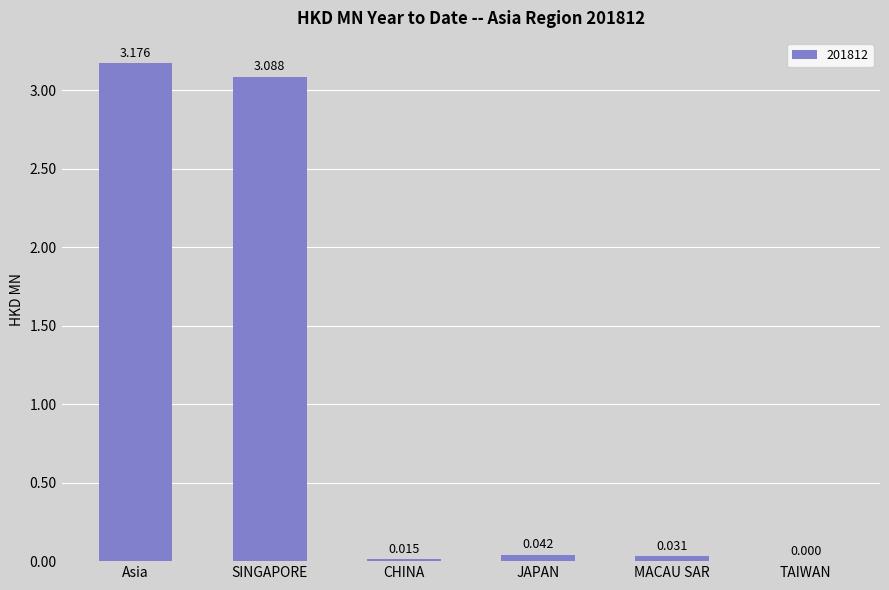

Which label corresponds to the largest value in the chart?

Asia